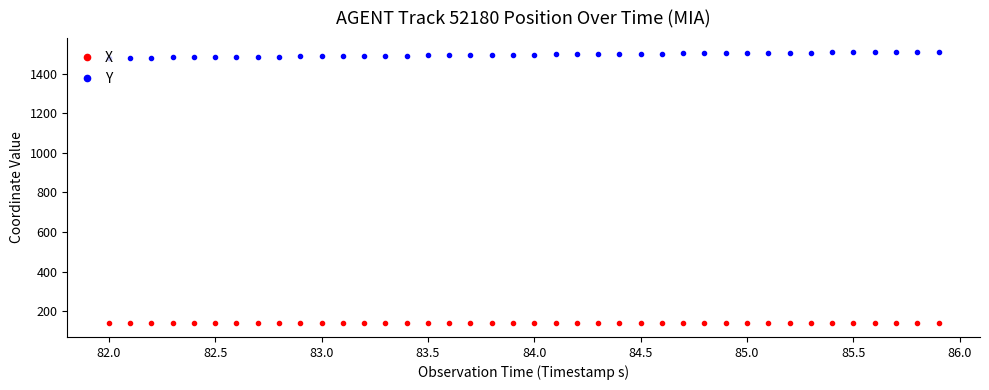

How many series are shown in this chart?

2